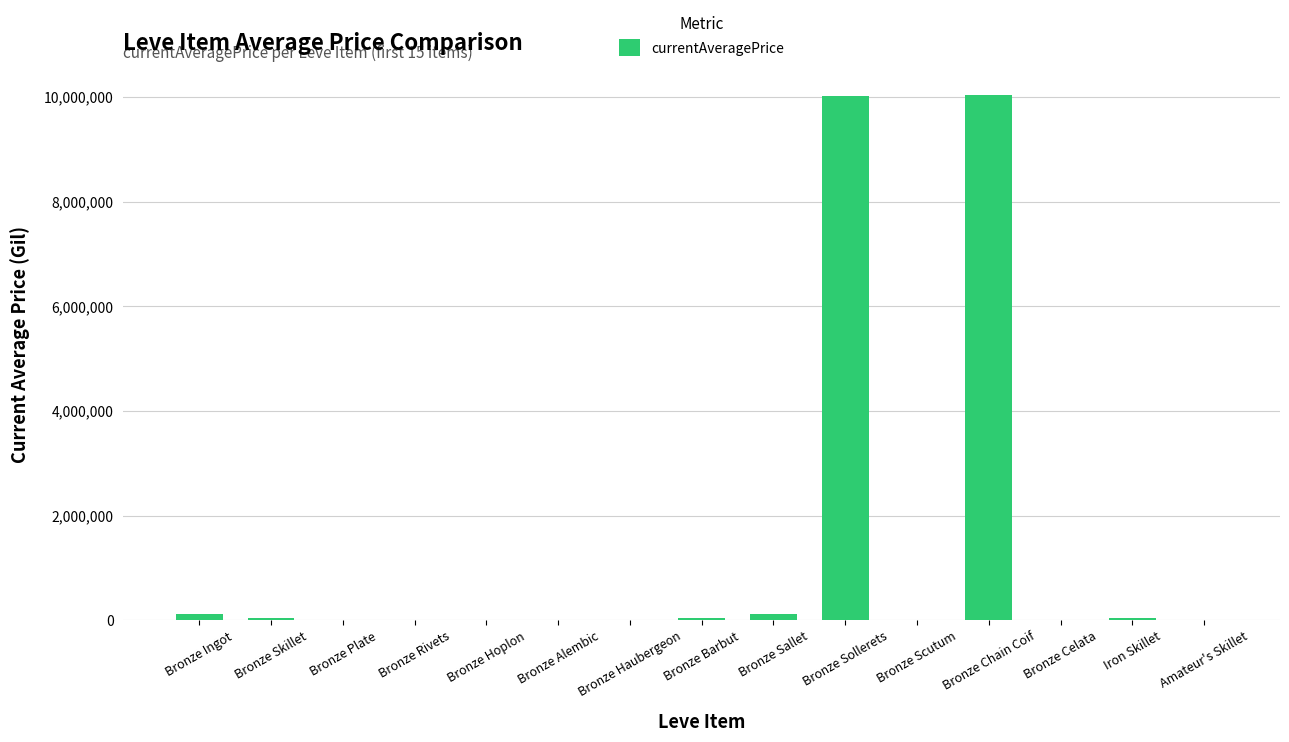

What is the approximate value at Bronze Chain Coif?

10033750.0